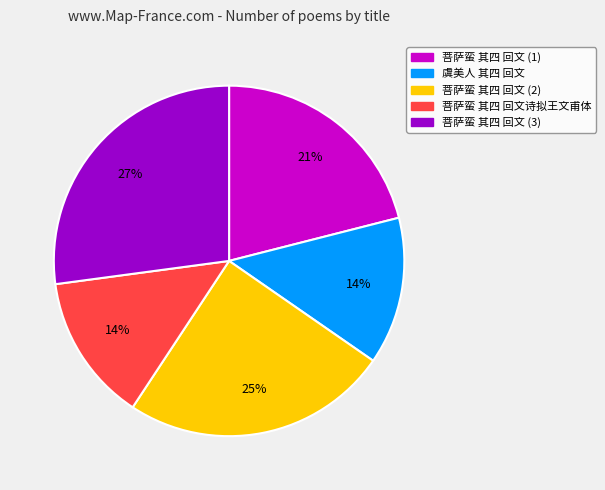

Which category has the biggest portion of the pie?

菩萨蛮 其四 回文 (3)